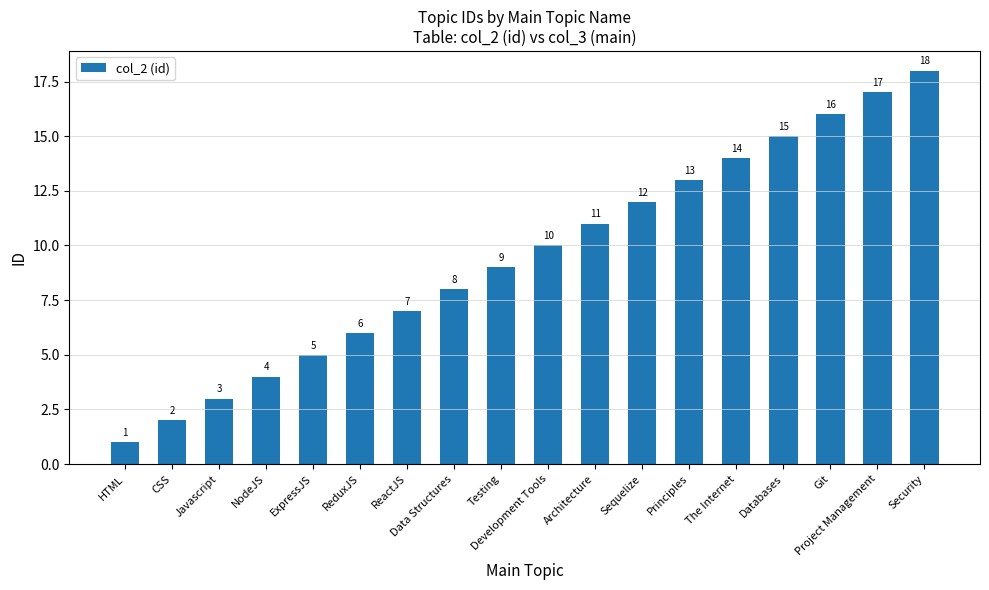

List the labels in order of value, largest first.

Security, Project Management, Git, Databases, The Internet, Principles, Sequelize, Architecture, Development Tools, Testing, Data Structures, ReactJS, ReduxJS, ExpressJS, NodeJS, Javascript, CSS, HTML